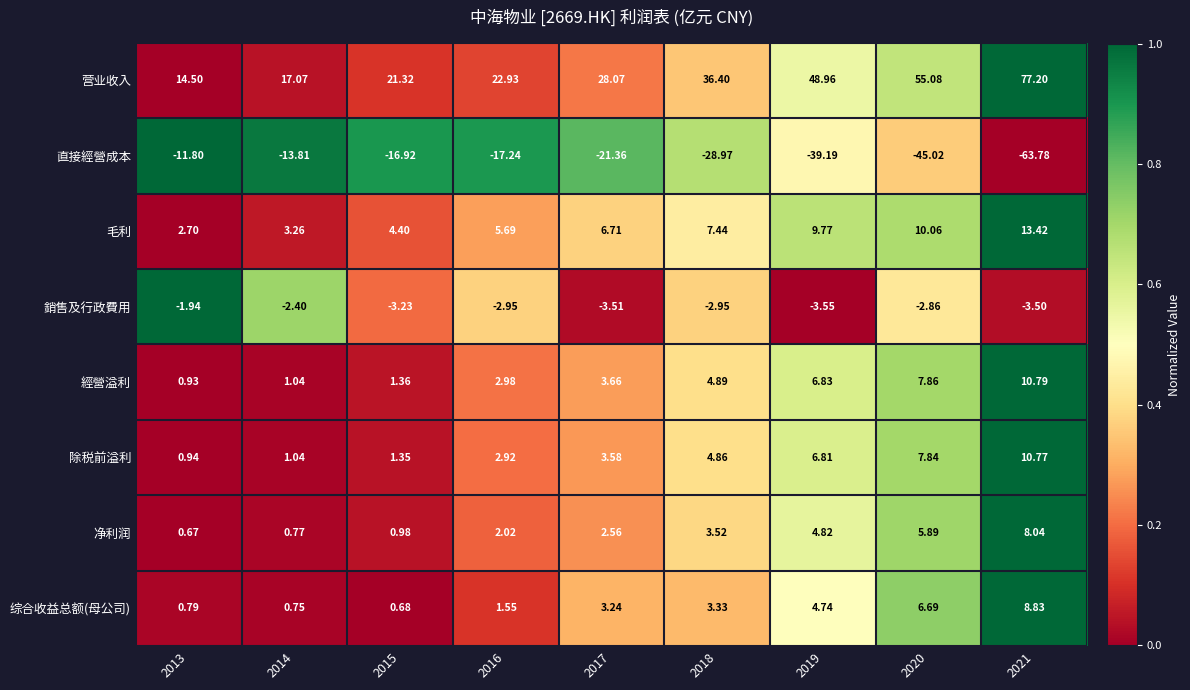

Which series changed the most between 2016 and 2019?

营业收入